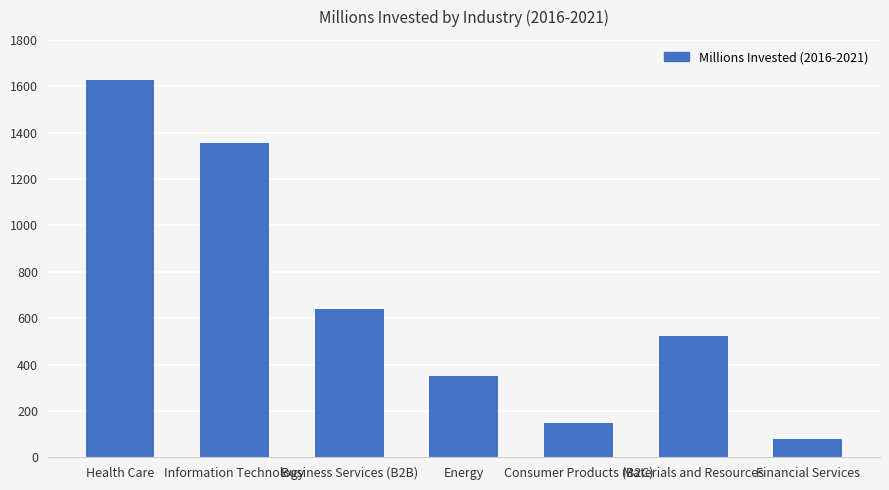

Reading right to left, list all the values displayed in this chart.

Financial Services=80.0	Materials and Resources=522.3	Consumer Products (B2C)=145.9	Energy=350.9	Business Services (B2B)=637.9	Information Technology=1354.8	Health Care=1628.2